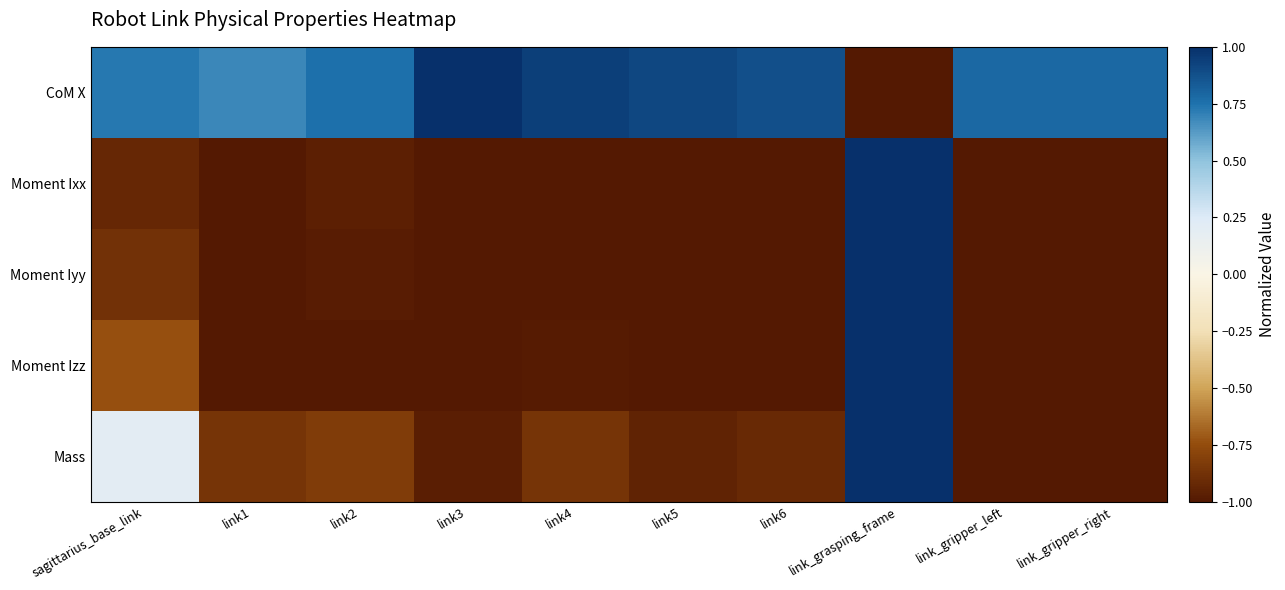

At which category is the sum across all series the highest?

link_grasping_frame